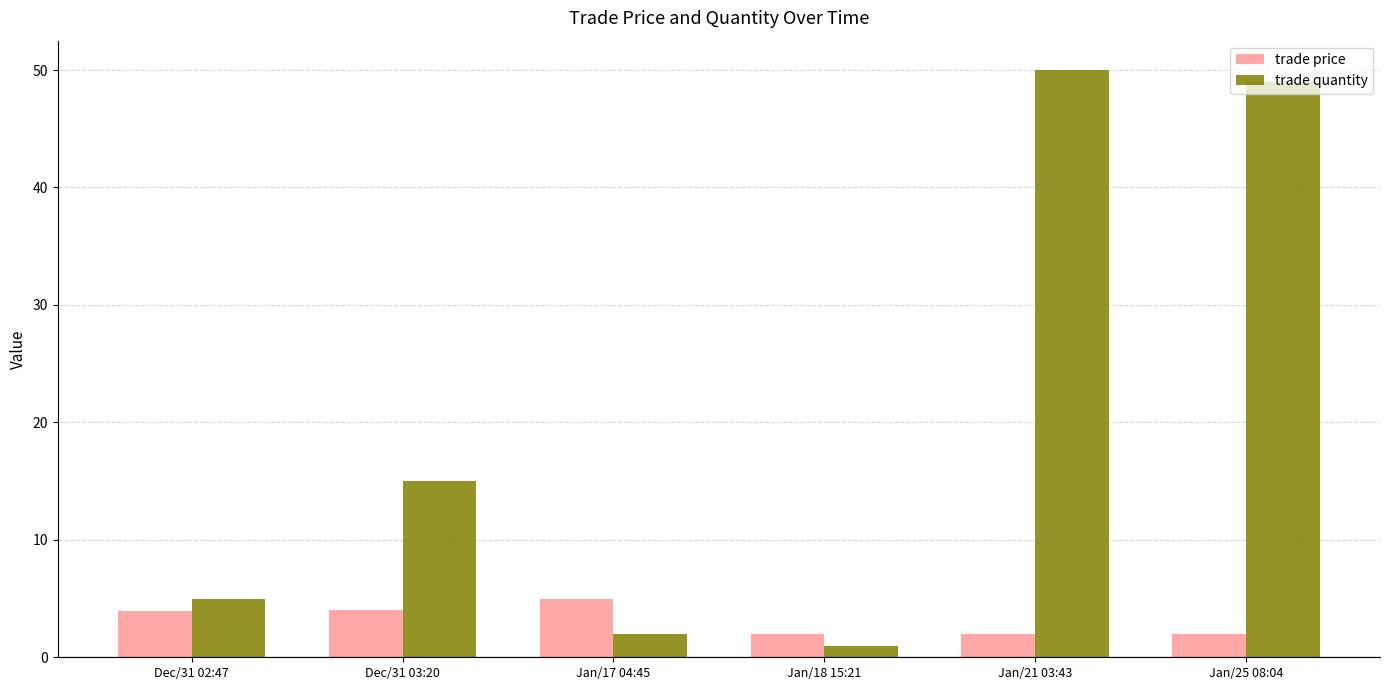

What is the total value across all series at Jan/18 15:21?

3.0